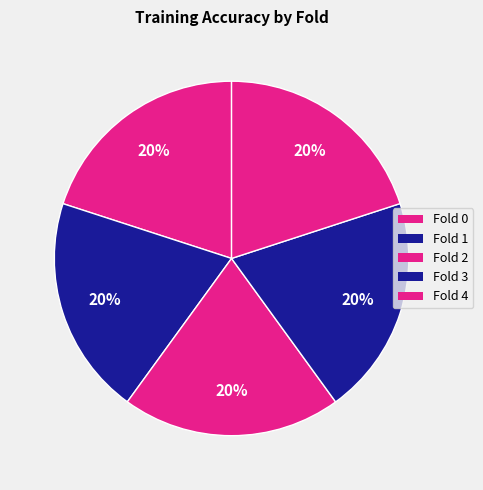

Rank the categories by value from lowest to highest.

Fold 4, Fold 2, Fold 0, Fold 1, Fold 3